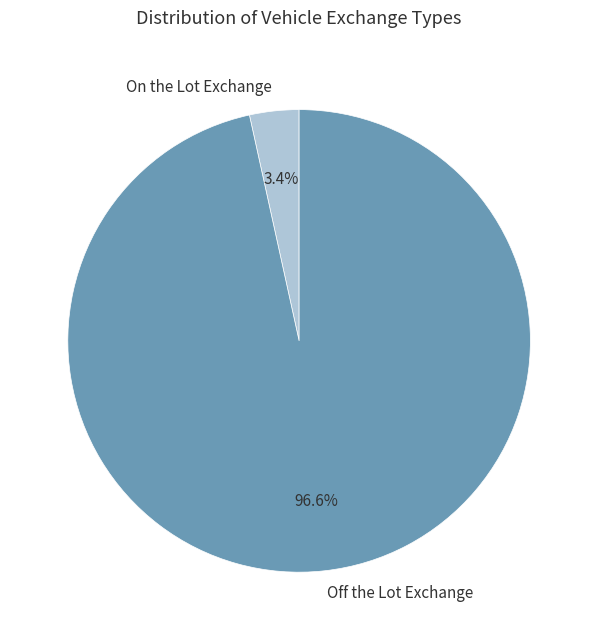

True or false: On the Lot Exchange accounts for 3% of the total.

True